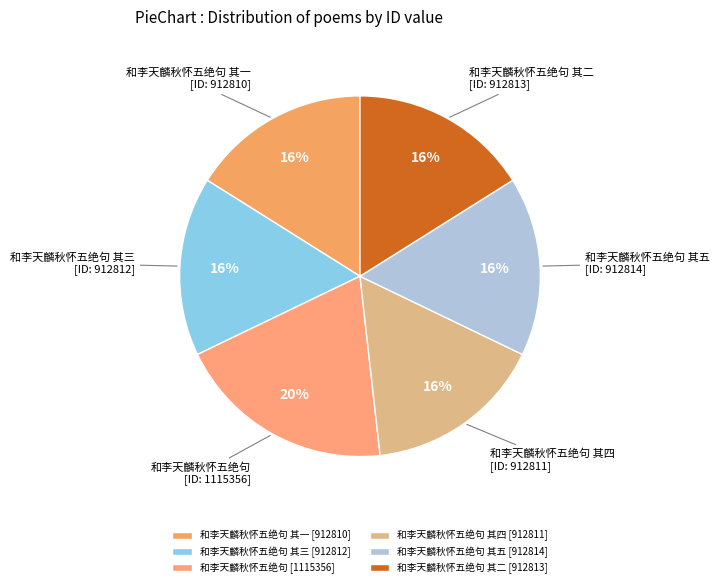

Count the number of slices in the pie.

6